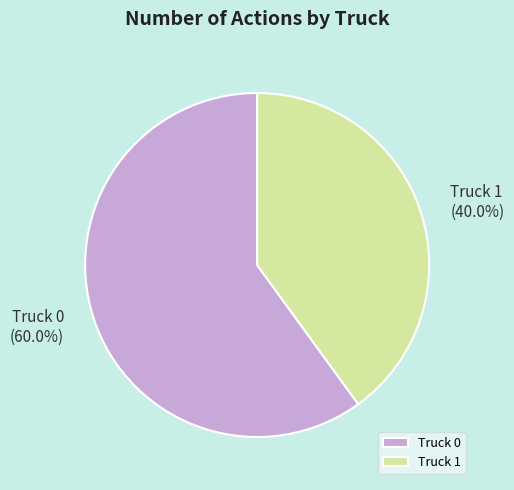

What percentage is the Truck 0 slice, to the nearest percent?

60%